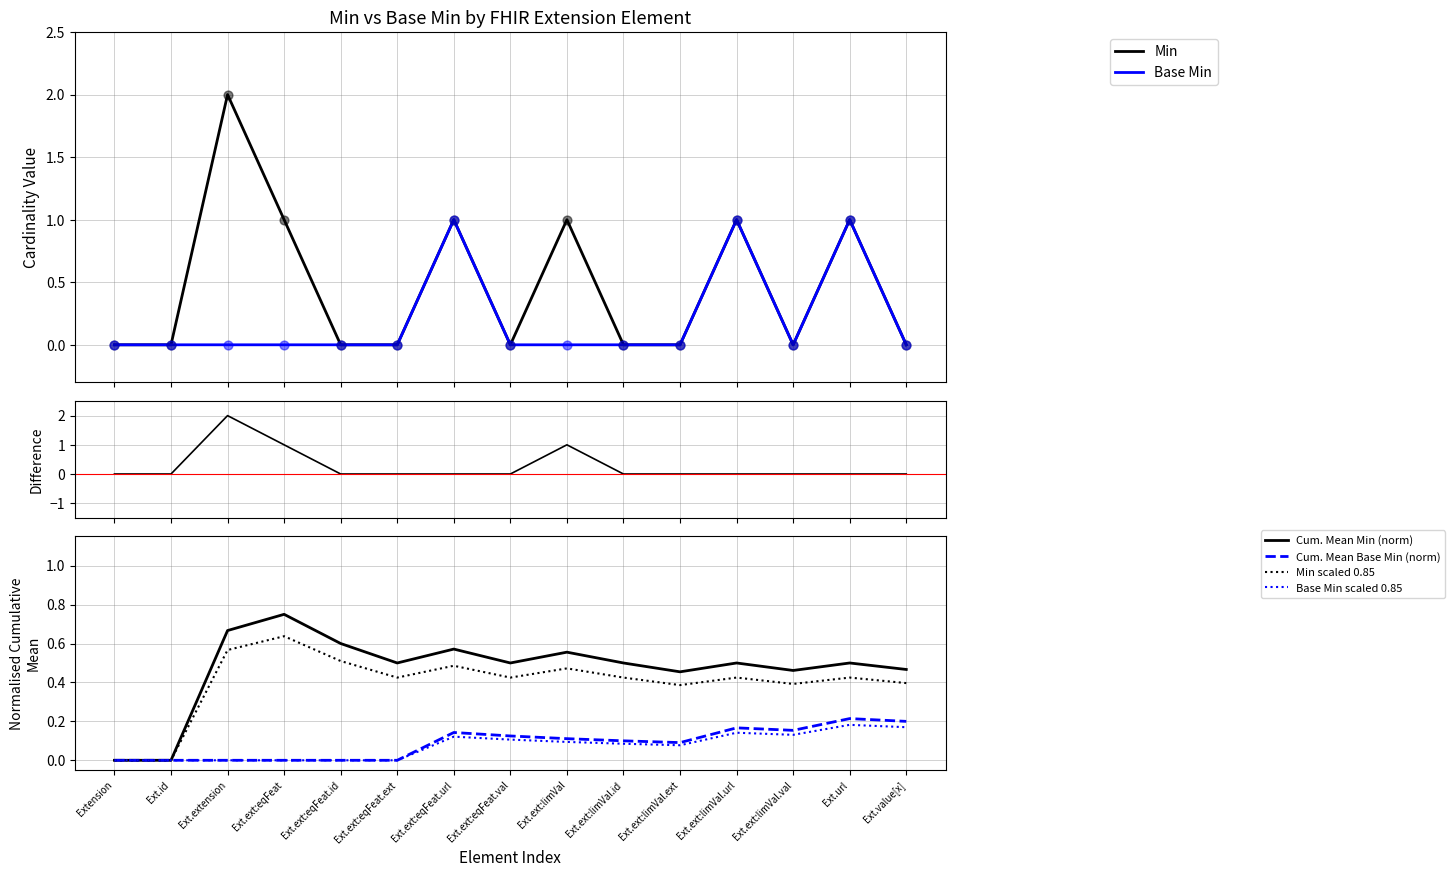

Which series has the largest total across all categories?

Min